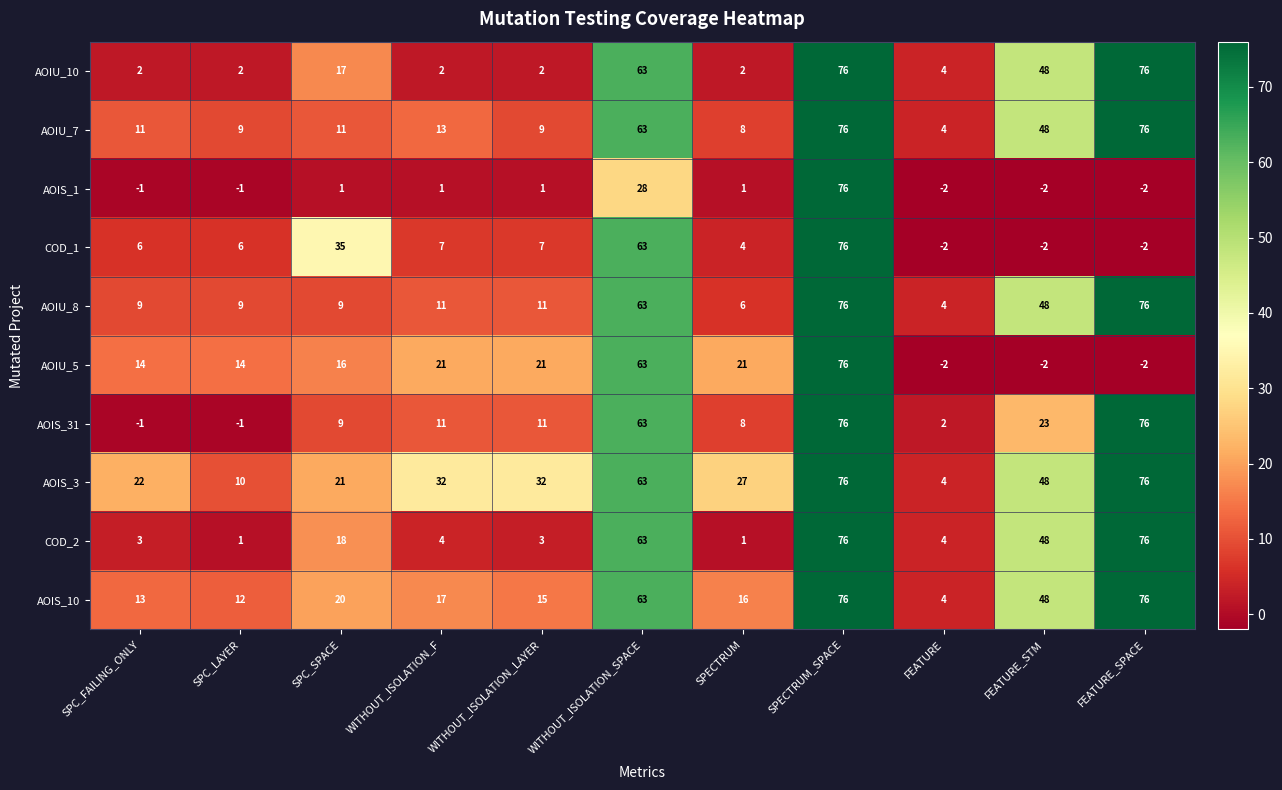

At which category is the sum across all series the highest?

SPECTRUM_SPACE